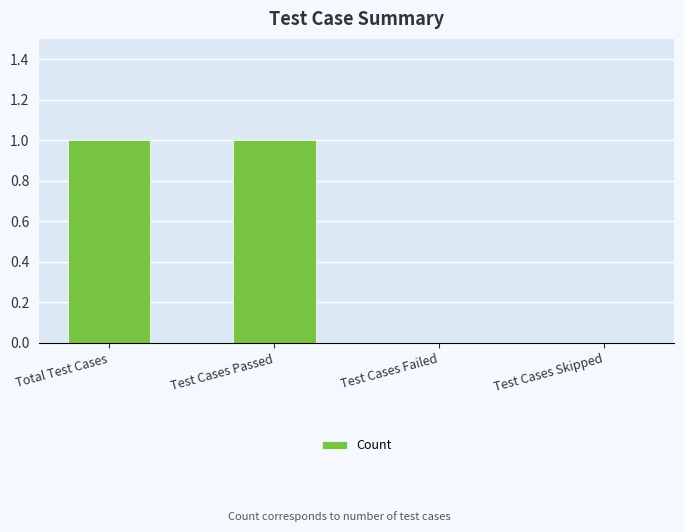

Are the bars horizontal?

No